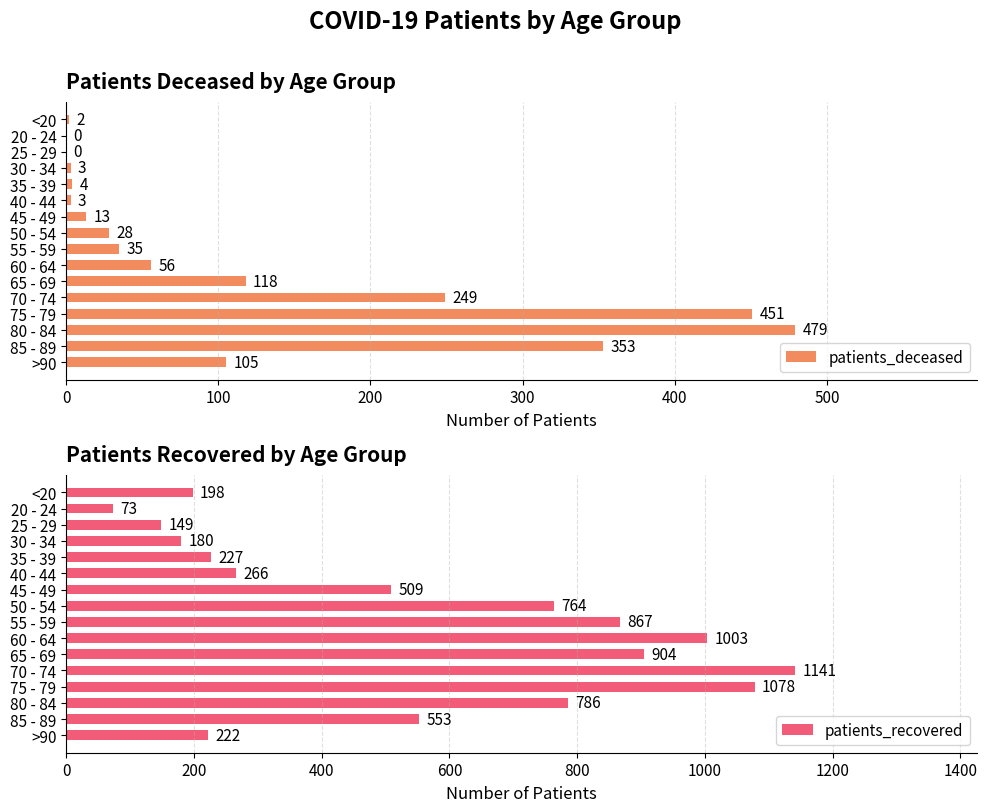

True or false: patients_deceased has a value of 156 at 80 - 84.

False